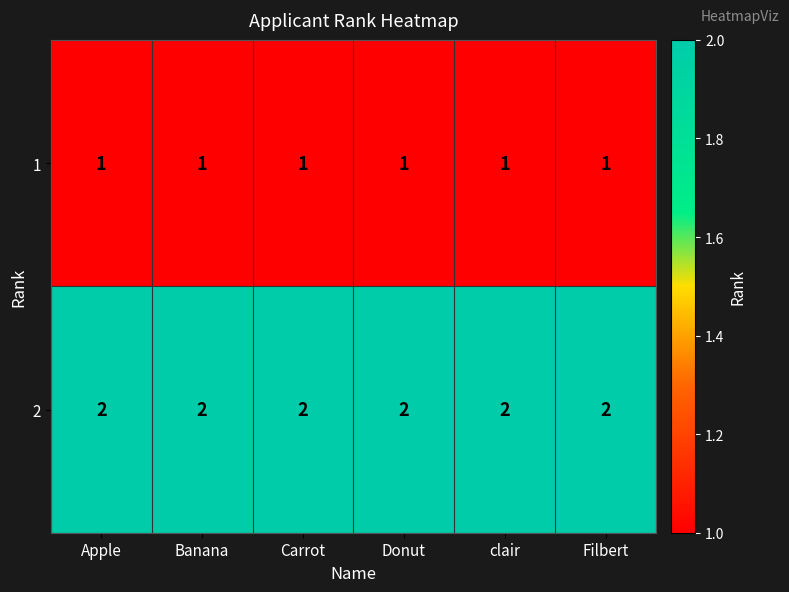

Rank the series at Carrot from lowest to highest value.

1, 2